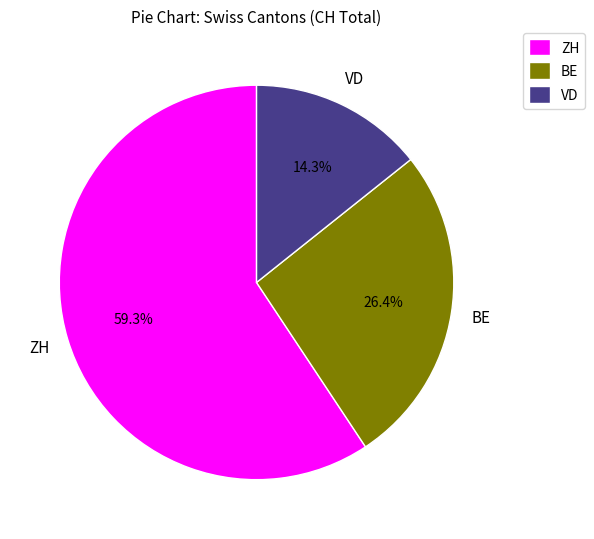

Between VD and BE, which is larger?

BE